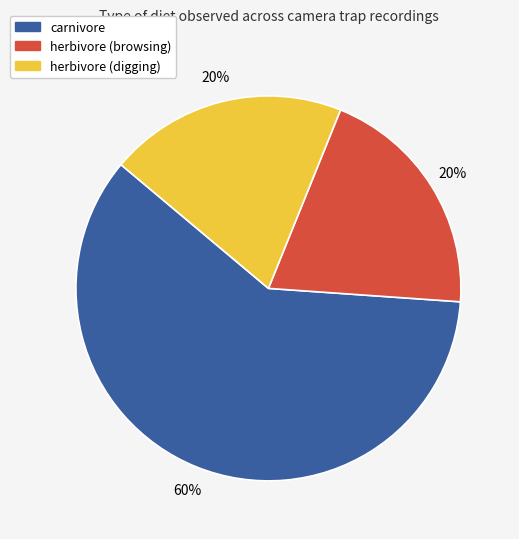

To the nearest percent, what is the average slice percentage?

33%